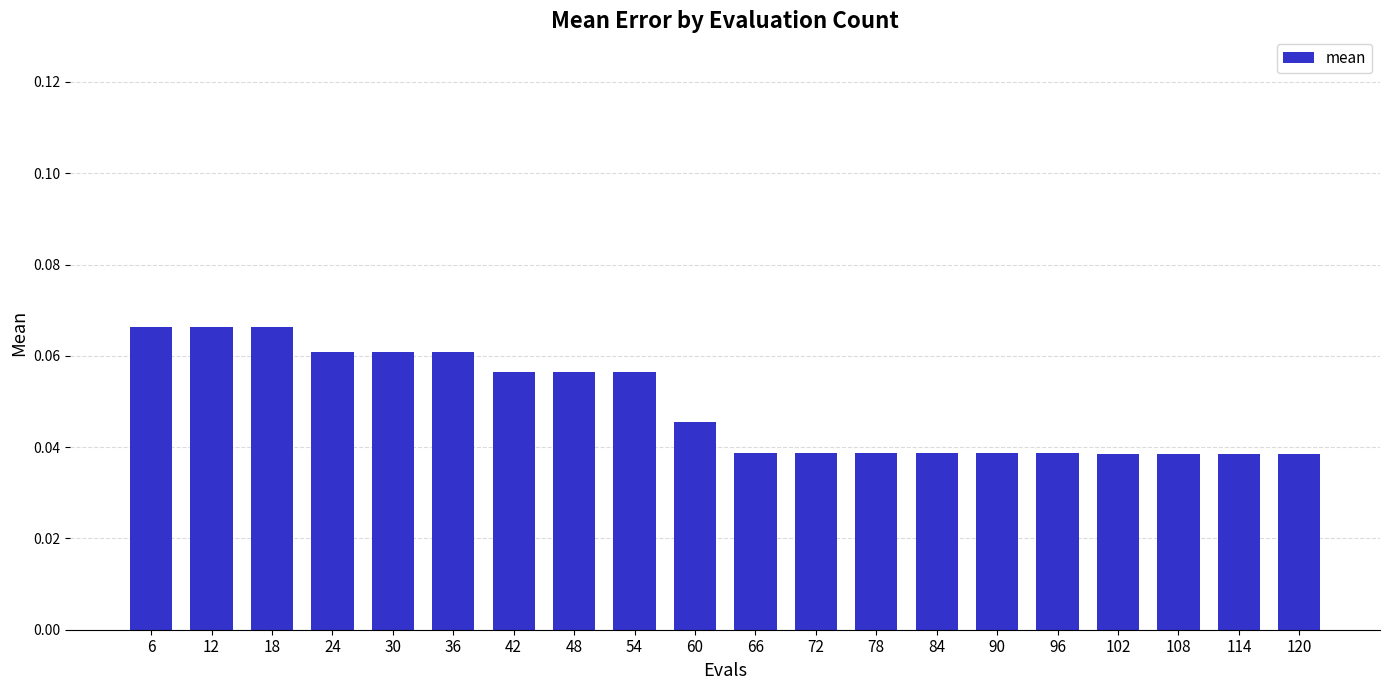

Are the bars grouped side by side (vs. stacked)?

No